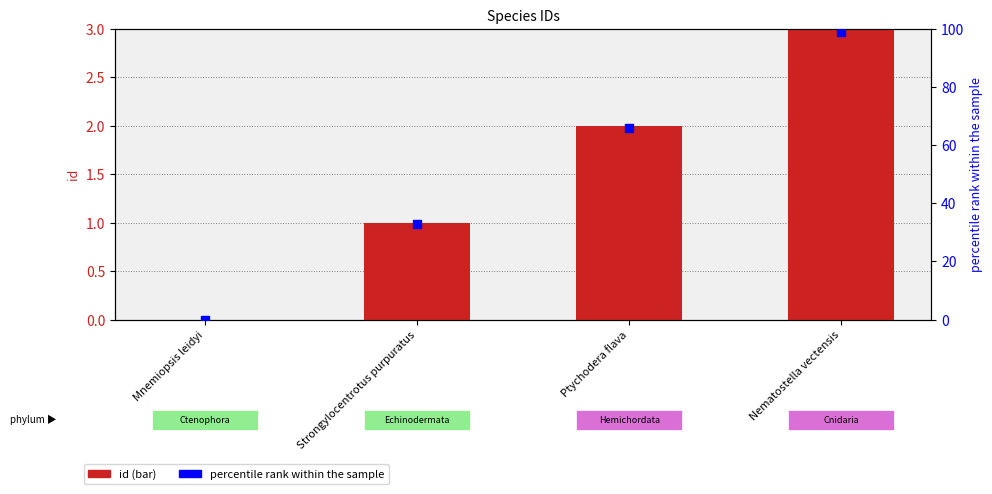

Which series reaches the minimum Y coordinate?

id